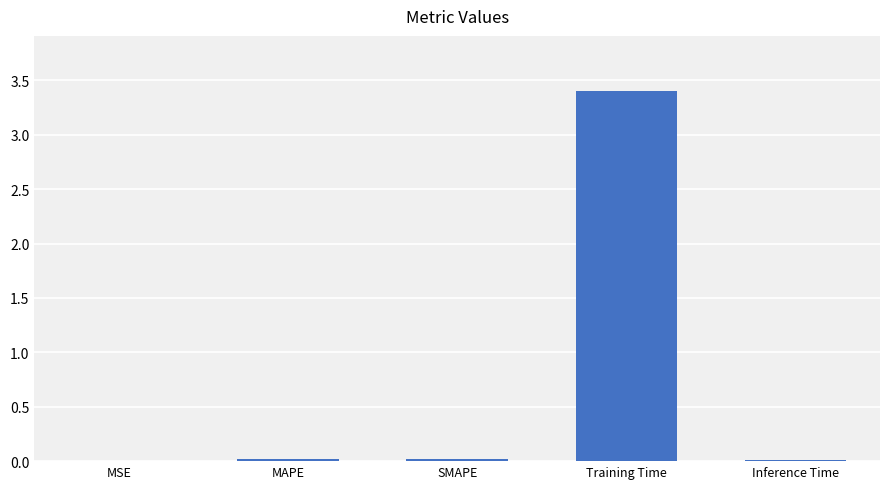

What is the sum of all values?

3.5